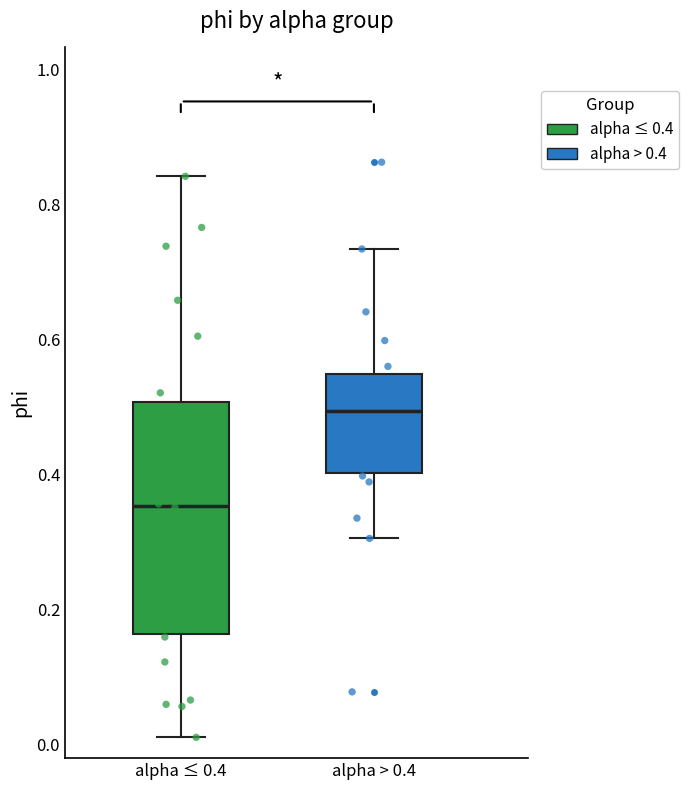

Reading left to right, read every box against the y-axis: the position of its median line, the range the box covers, and the ends of its whiskers. The values are not printed on the chart, so give them approximately, as read against the axis.

alpha ≤ 0.4: median 0.36, box 0.16 to 0.50, whiskers 0.02 to 0.84
alpha > 0.4: median 0.50, box 0.40 to 0.54, whiskers 0.30 to 0.74